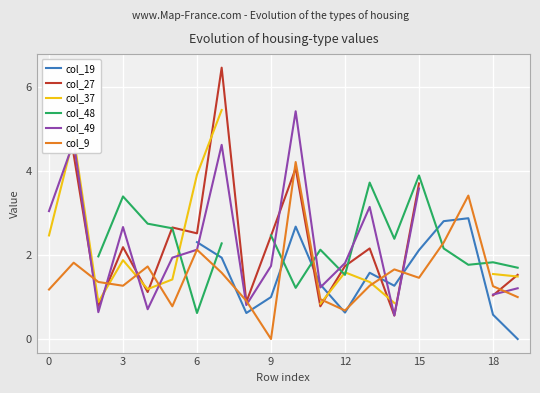

The col_9 series shows 0.6 at 18. True or false?

False